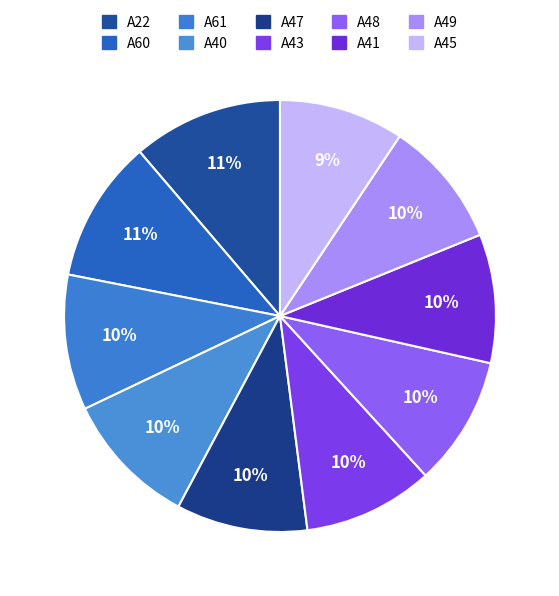

To the nearest percent, what portion does A41 represent?

10%